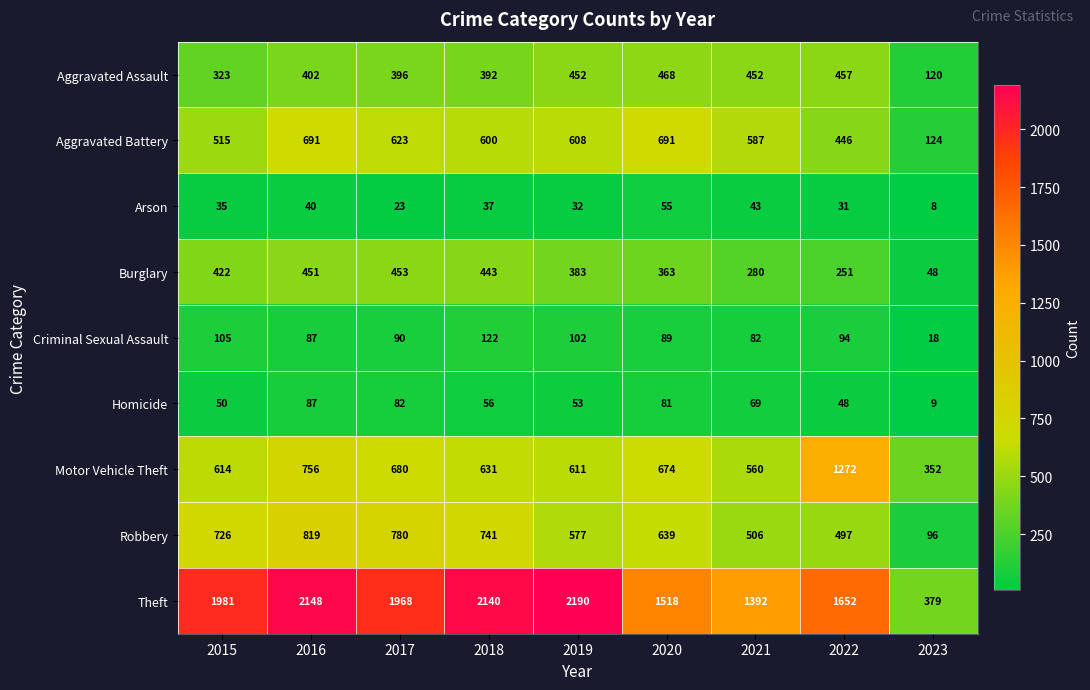

Rank the series by their maximum value, from highest to lowest.

Theft, Motor Vehicle Theft, Robbery, Aggravated Battery, Aggravated Assault, Burglary, Criminal Sexual Assault, Homicide, Arson